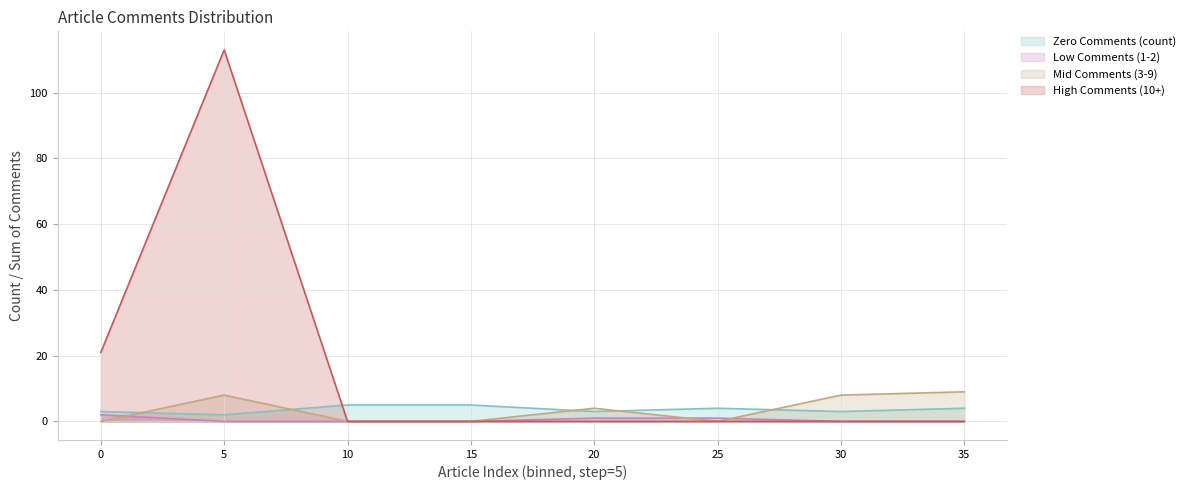

Is the value of 3-9 comments at 5 greater than the value of 10+ comments at 2?

No